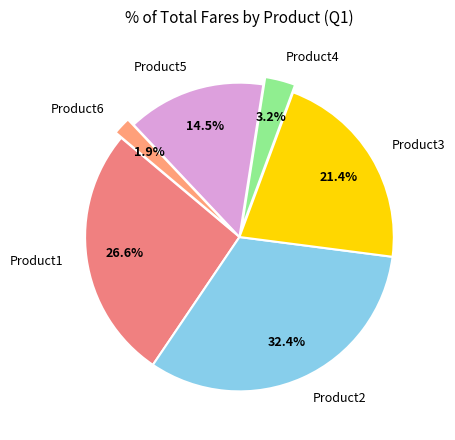

Is there a majority slice in this chart?

No